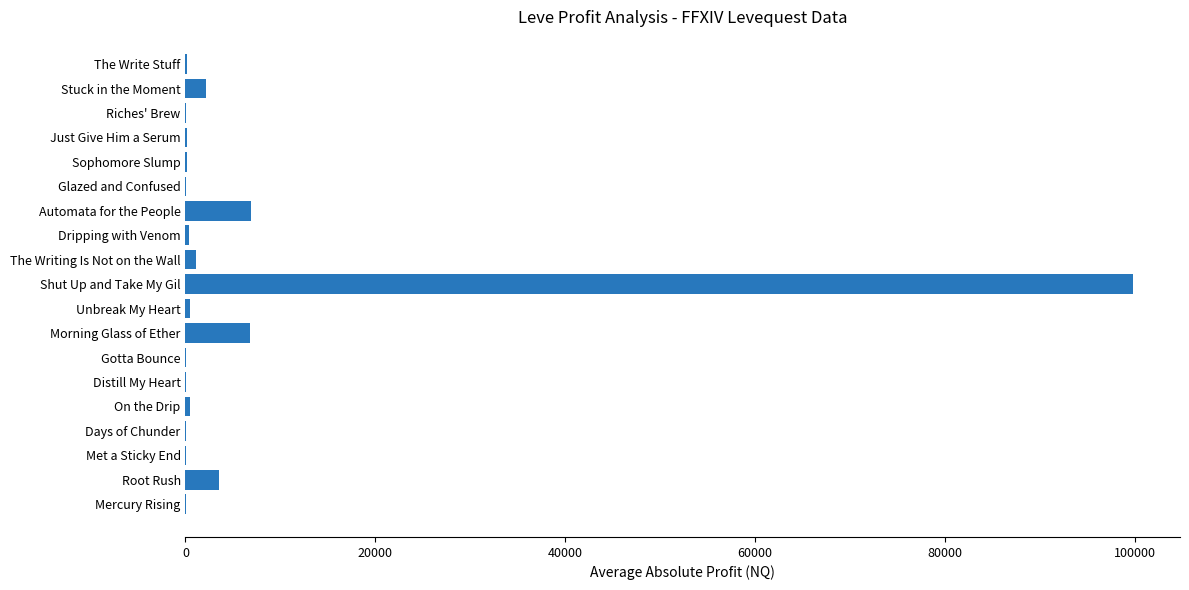

Which category has the highest value across all series?

Shut Up and Take My Gil